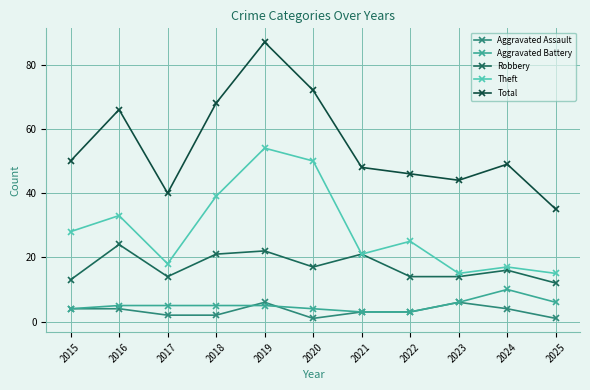

Reading right to left, list all the values displayed in this chart.

Aggravated Assault: 1	4	6	3	3	1	6	2	2	4	4
Aggravated Battery: 6	10	6	3	3	4	5	5	5	5	4
Robbery: 12	16	14	14	21	17	22	21	14	24	13
Theft: 15	17	15	25	21	50	54	39	18	33	28
Total: 35	49	44	46	48	72	87	68	40	66	50